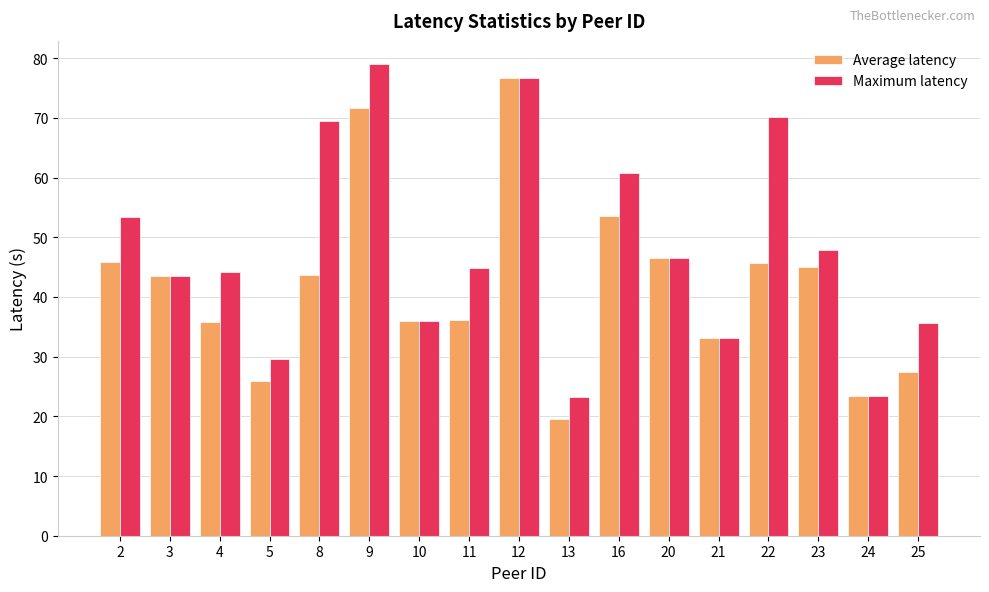

Which label corresponds to the largest value in the chart?

9